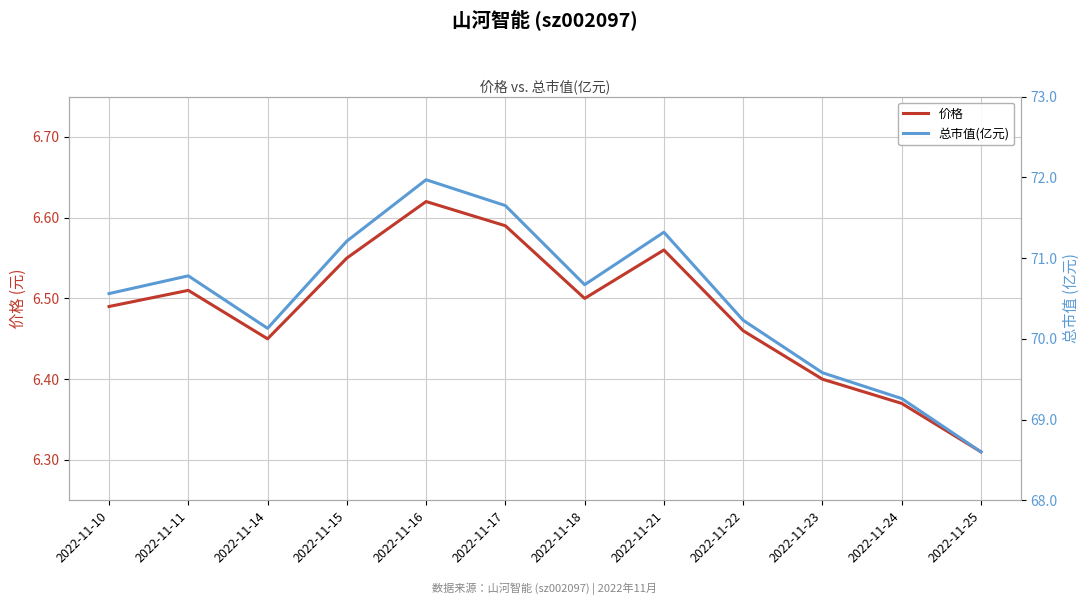

At which label is 总市值(亿元) closest to 70?

2022-11-14